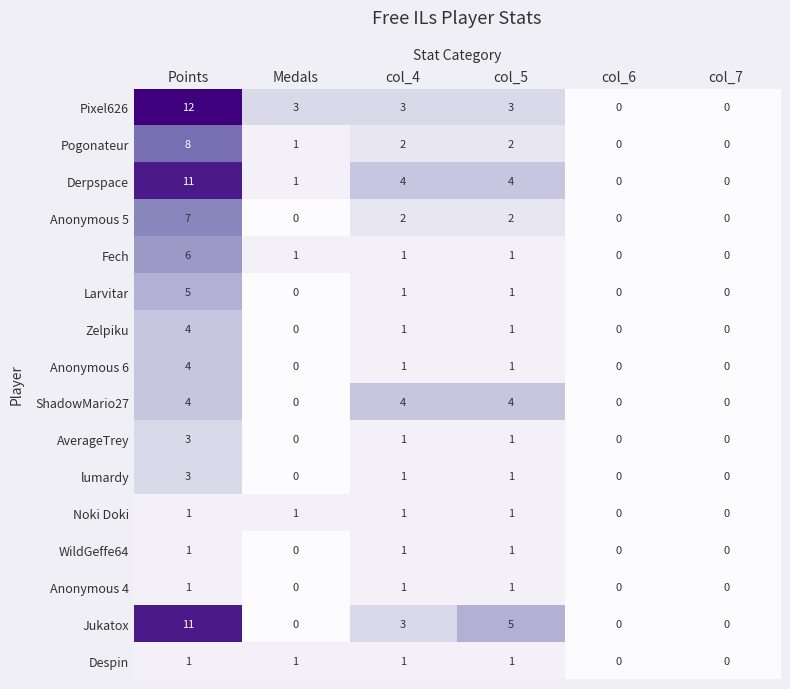

Is it true that Pixel626 equals 0 at col_7?

True